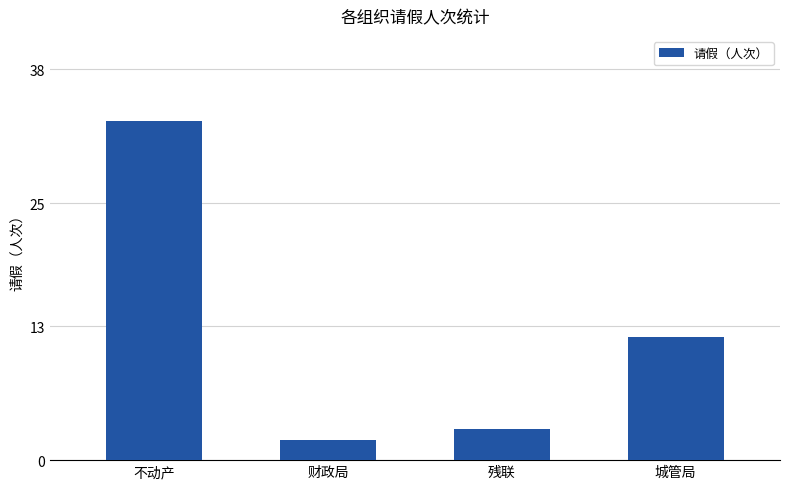

What is the approximate value at 城管局?

12